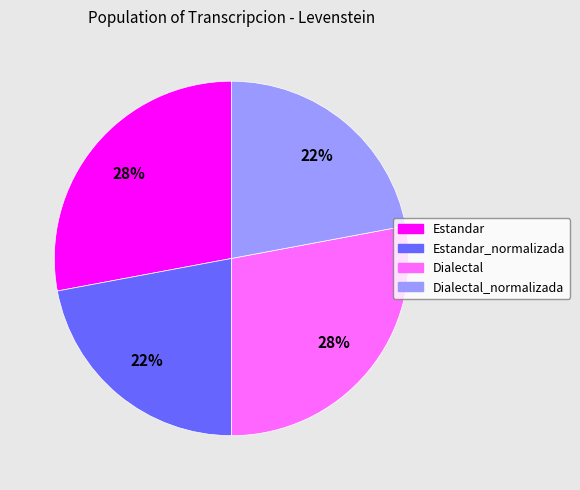

To the nearest percent, what is the average slice percentage?

25%